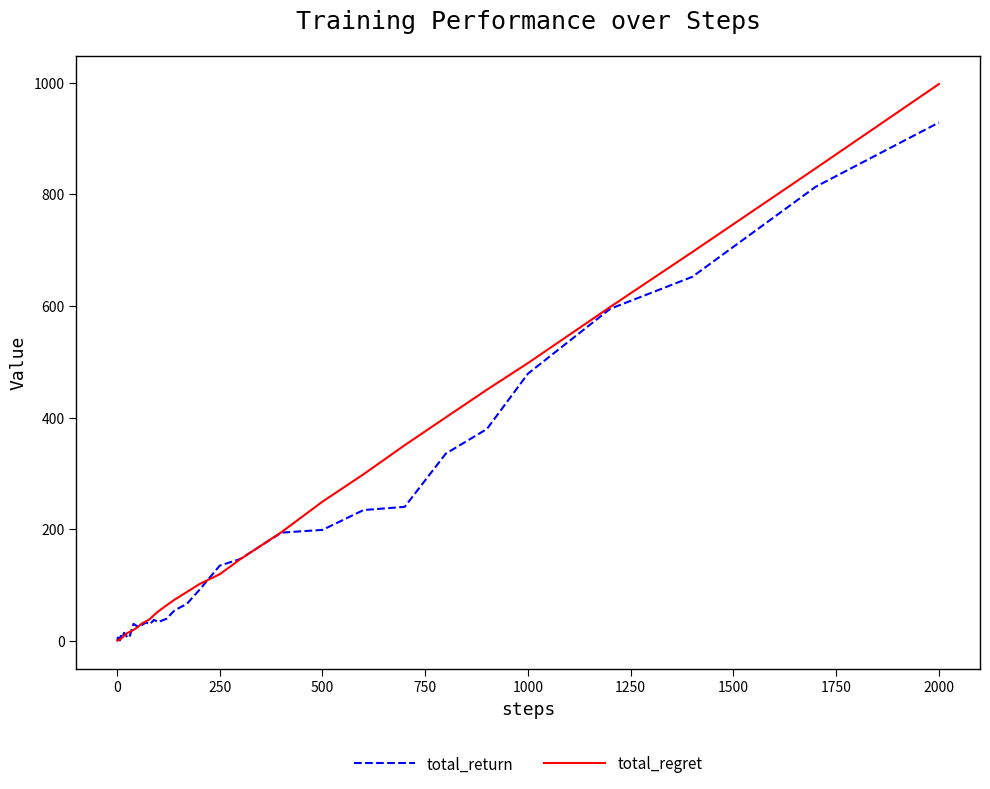

What is the sum of all total_return values?

5897.5